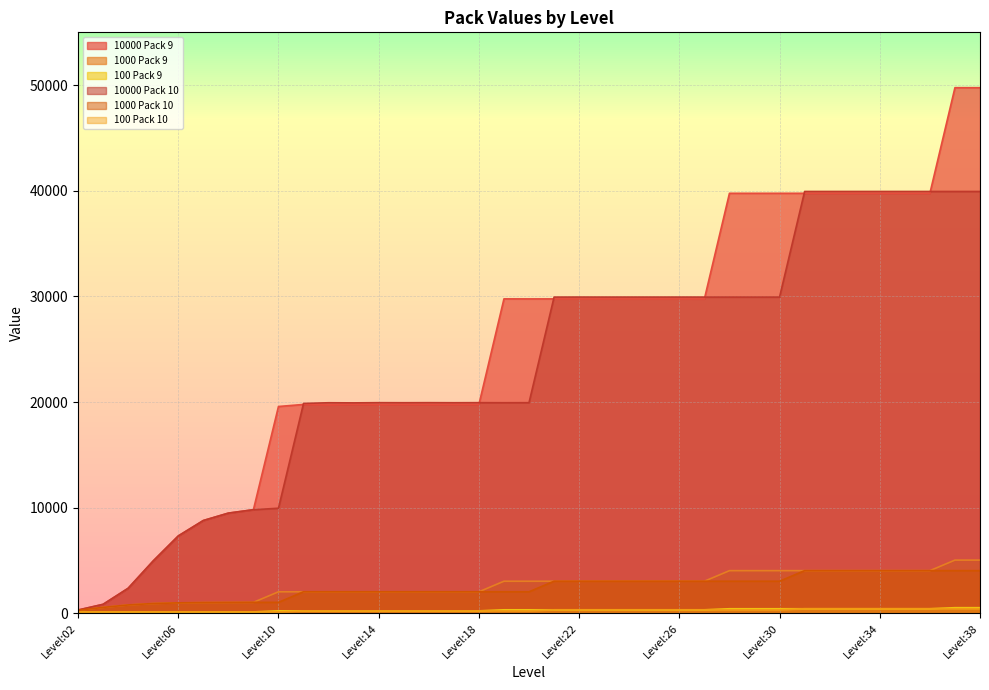

Is the value of 1000 Pack 10 at Level:31 greater than the value of 1000 Pack 9 at Level:27?

Yes